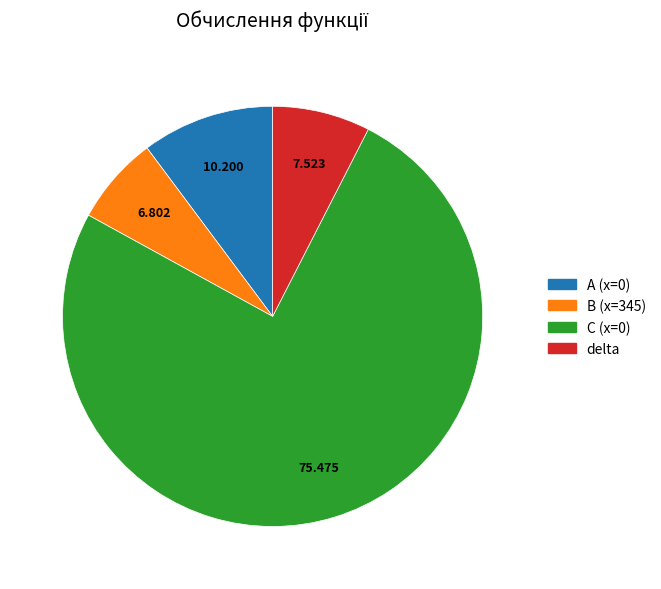

Is there any slice that represents more than half of the pie?

Yes